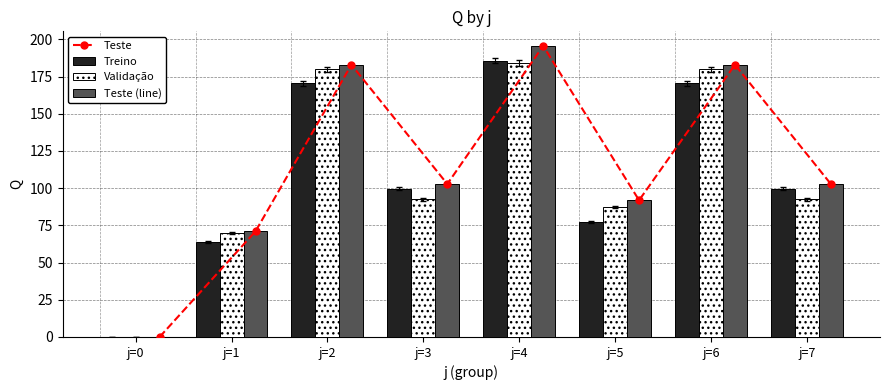

The value of Validação at j=4 is 97.8. True or false?

False